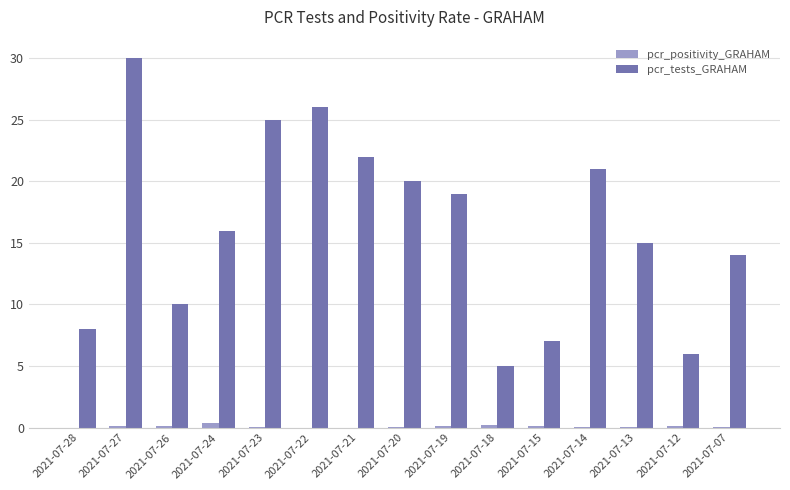

Count the number of data series in this chart.

2